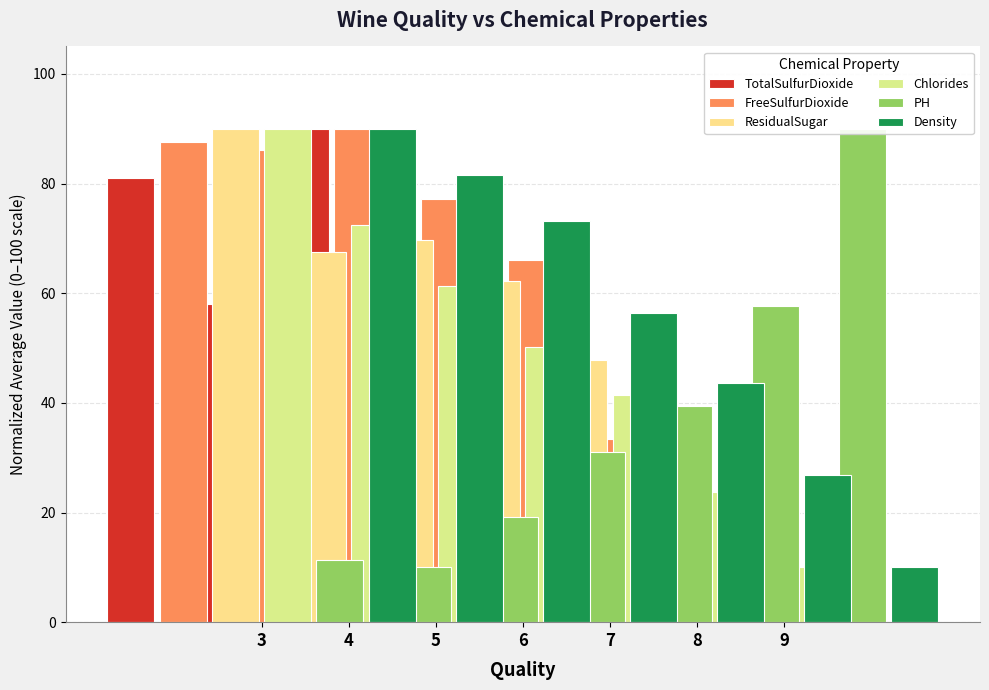

What is the value of the PH bar at the 2nd from the left?

10.0